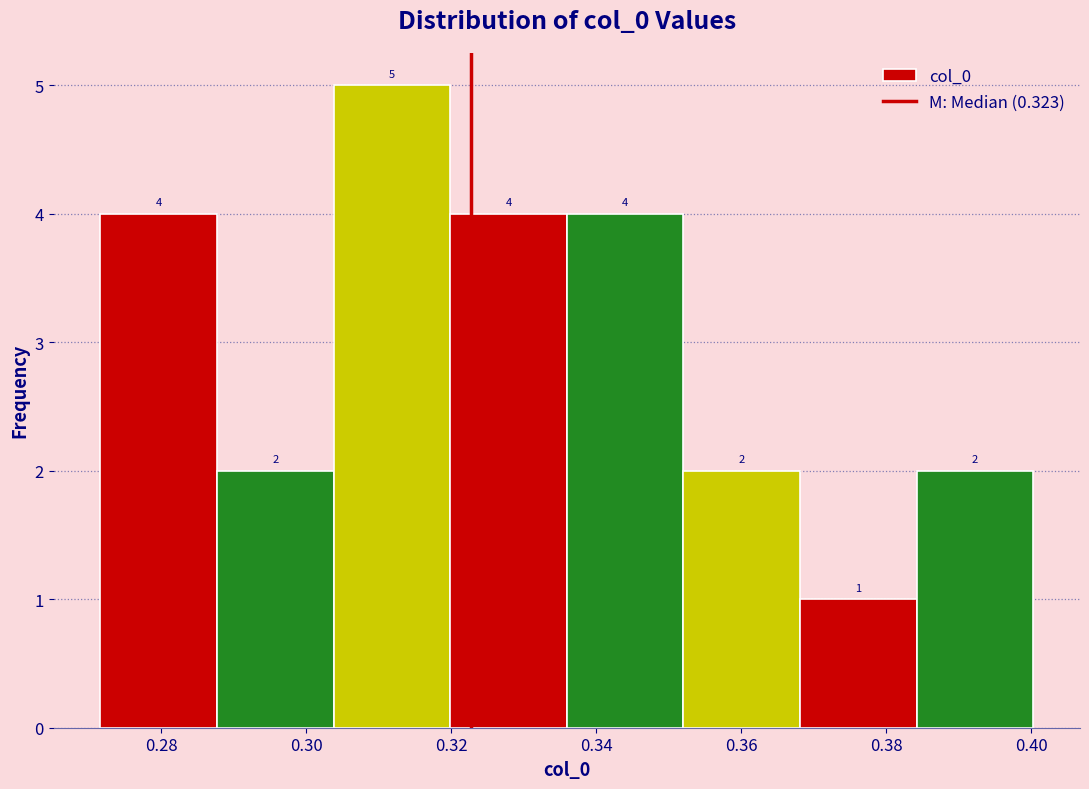

Reading left to right, list every bar in this chart as the range it spans on the x-axis followed by its height. The bar edges are not printed on the chart, so give them approximately, as read against the axis.

0.272 to 0.288: 4
0.288 to 0.304: 2
0.304 to 0.320: 5
0.320 to 0.336: 4
0.336 to 0.352: 4
0.352 to 0.368: 2
0.368 to 0.384: 1
0.384 to 0.400: 2